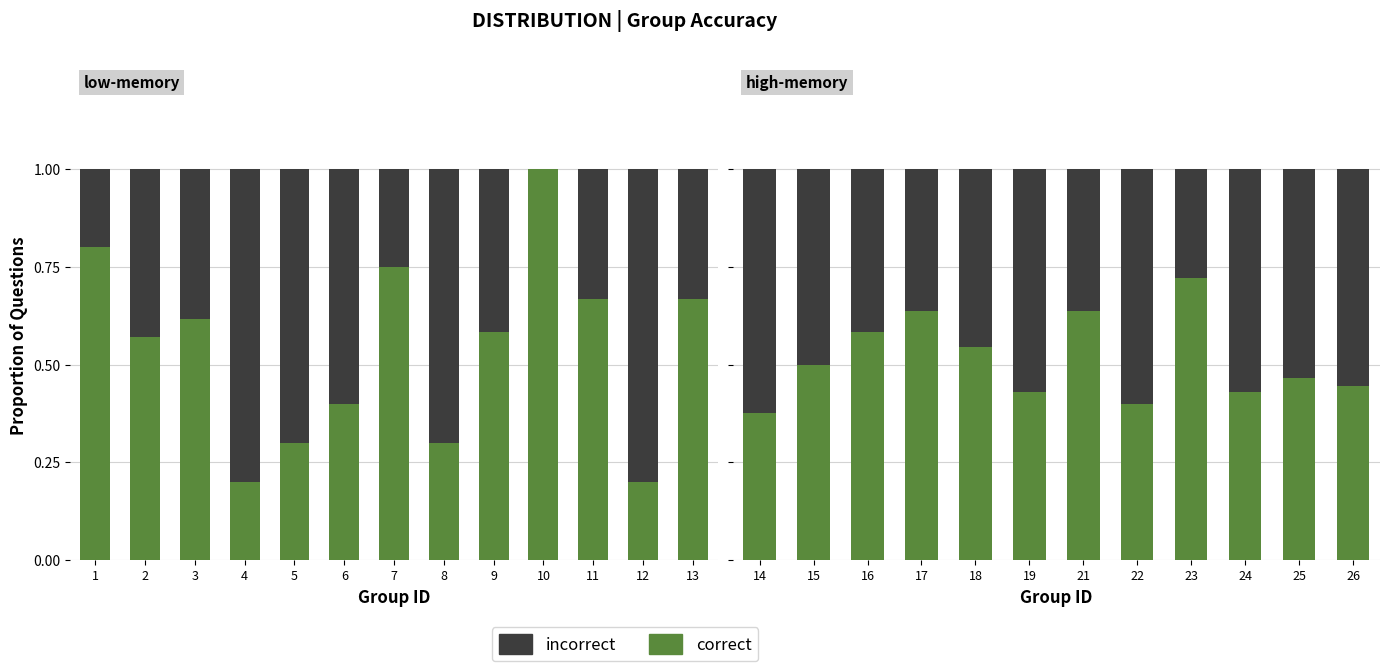

Rank the series by their average value, from lowest to highest.

incorrect, correct